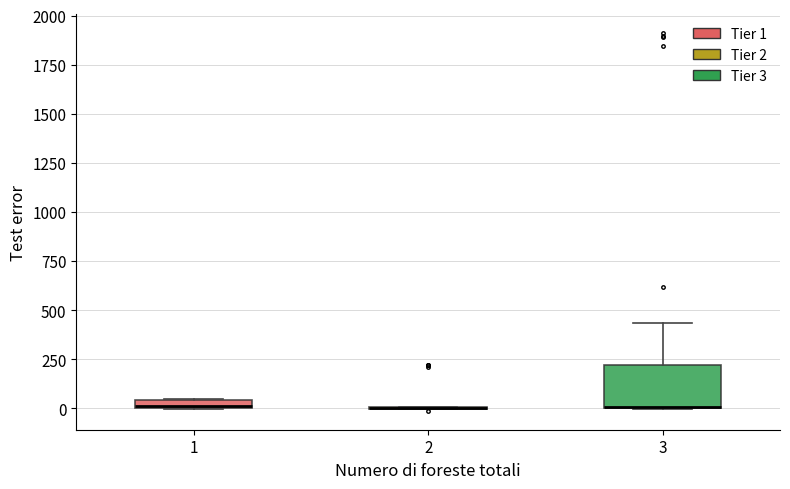

Which box is the tallest, from its lower edge to its upper edge?

3